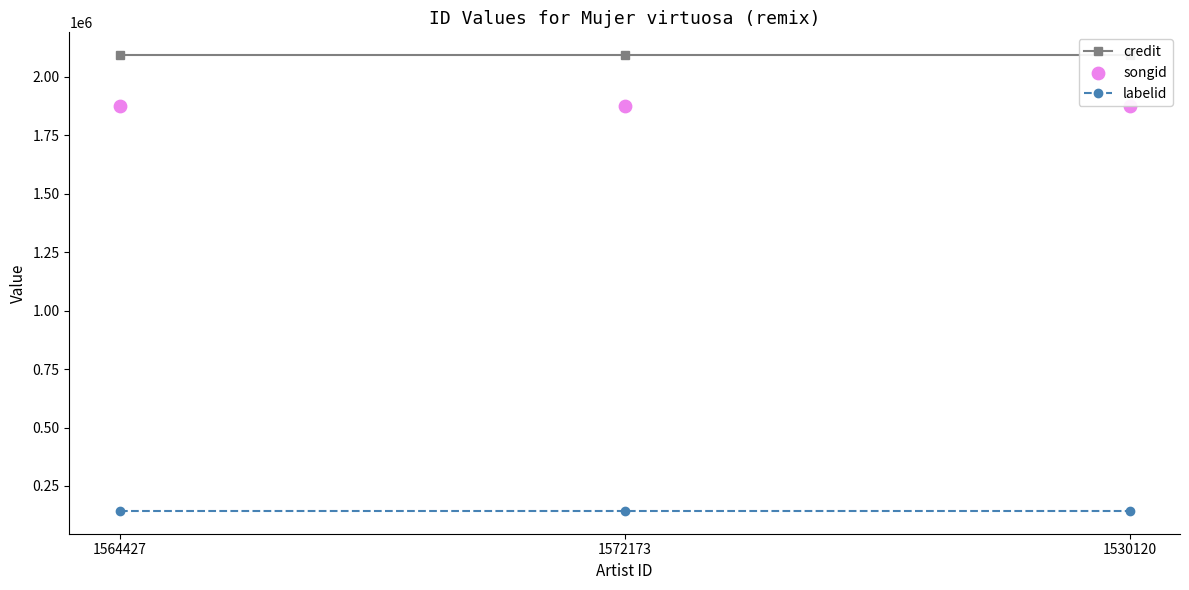

What is the total value across all series at 1530120?

4108099